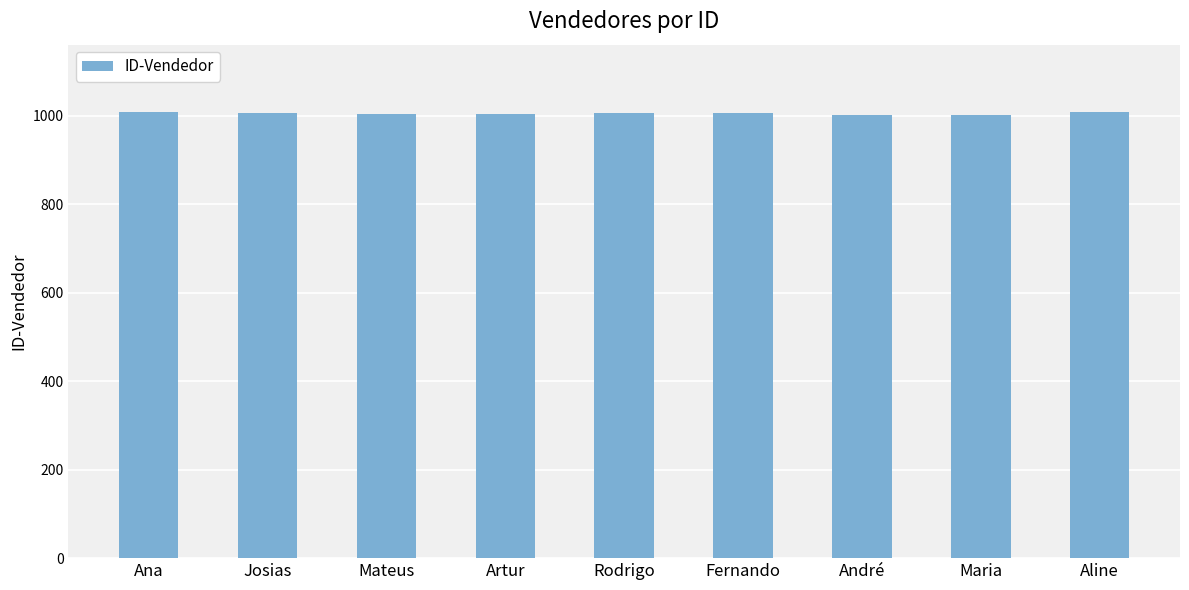

What is the ratio of the value at Mateus to the value at Maria?

1.0